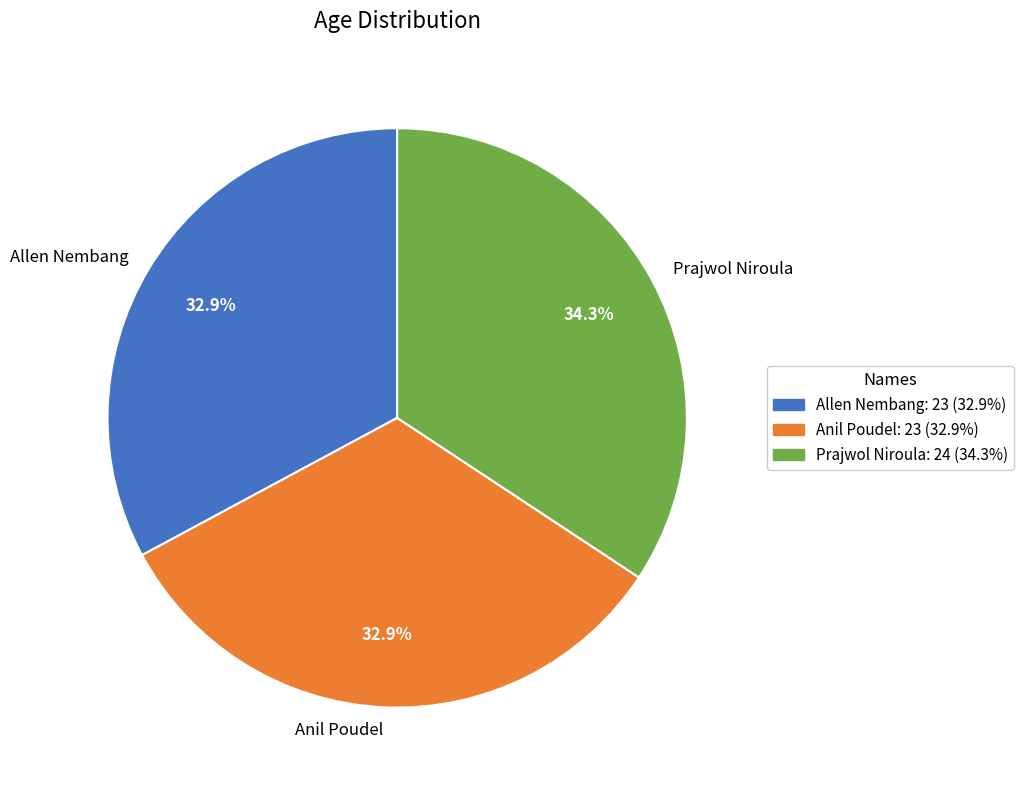

What percentage is the Allen Nembang slice, to the nearest percent?

33%